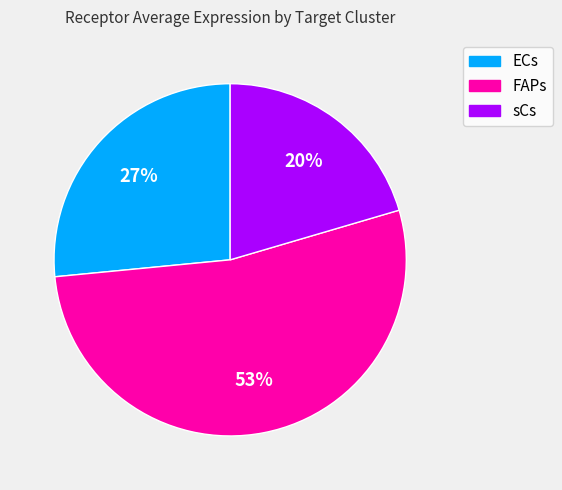

Rank the categories by value from highest to lowest.

FAPs, ECs, sCs